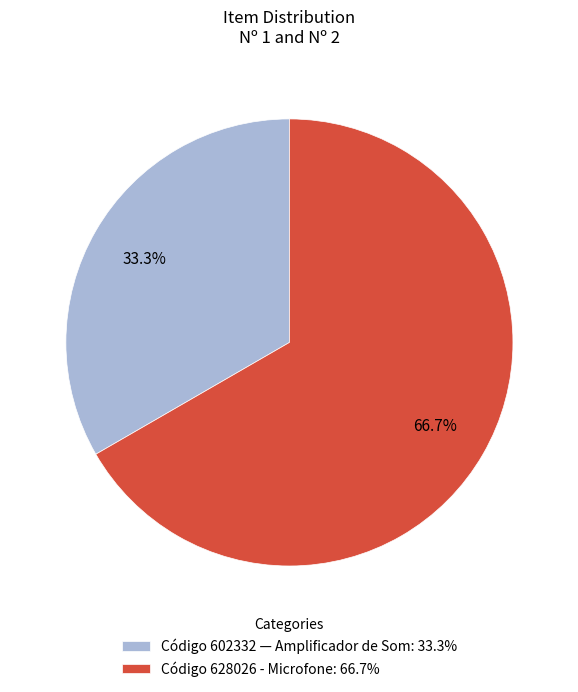

Which category has the smallest portion of the pie?

Código 602332 — Amplificador de Som